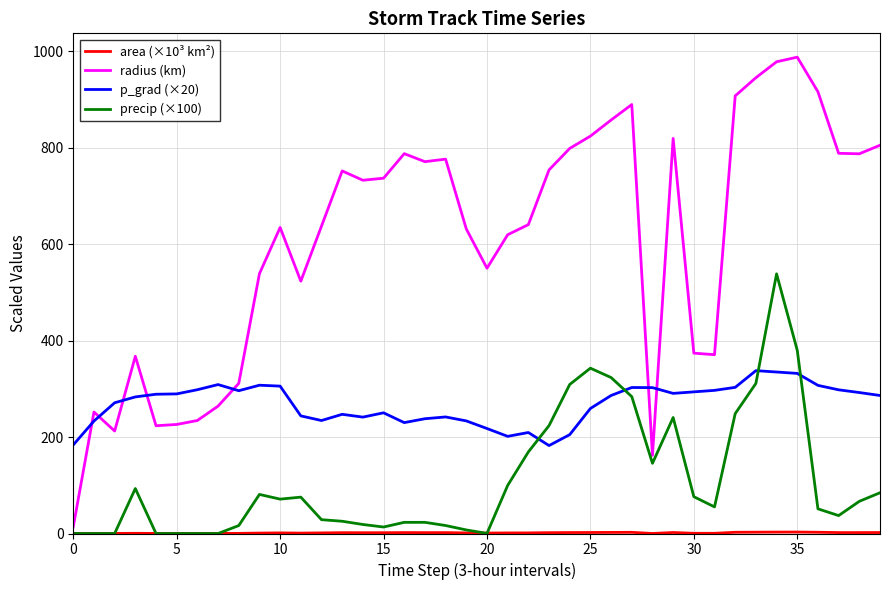

What is the maximum value shown in the chart?

987.7